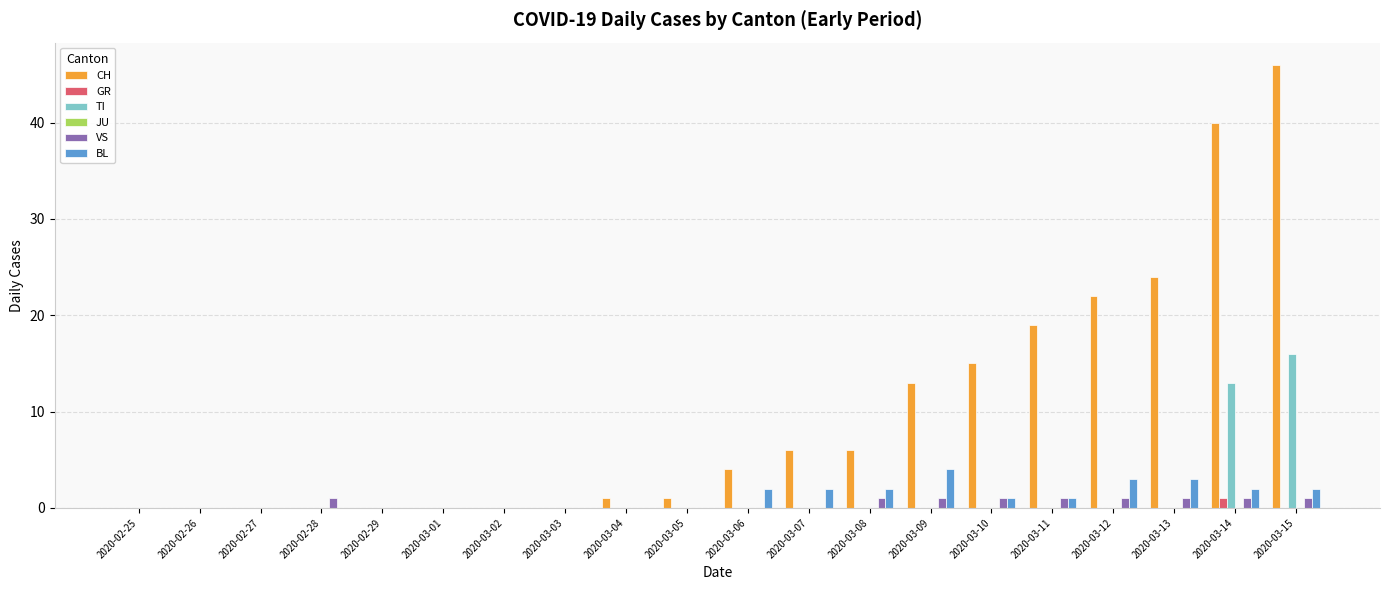

What is the total value across all series at 2020-03-08?

9